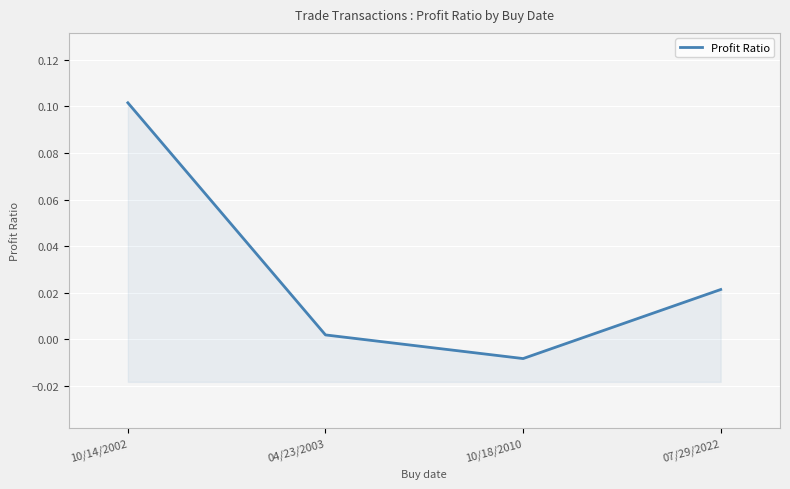

Where is the data nearest to the value 0?

04/23/2003